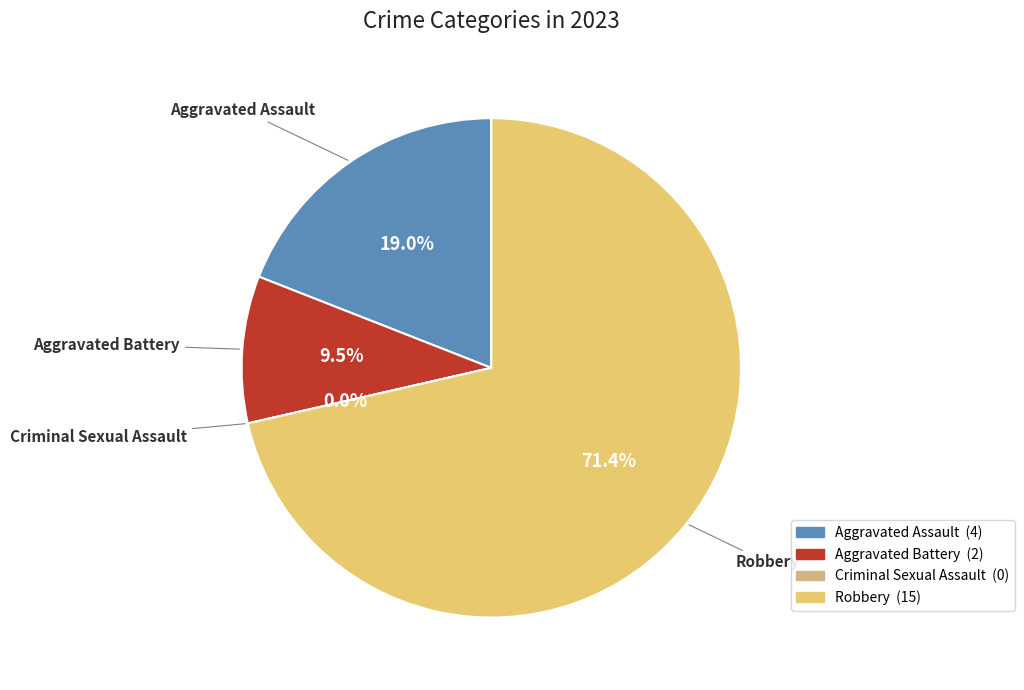

Rank the categories by value from lowest to highest.

Criminal Sexual Assault, Aggravated Battery, Aggravated Assault, Robbery